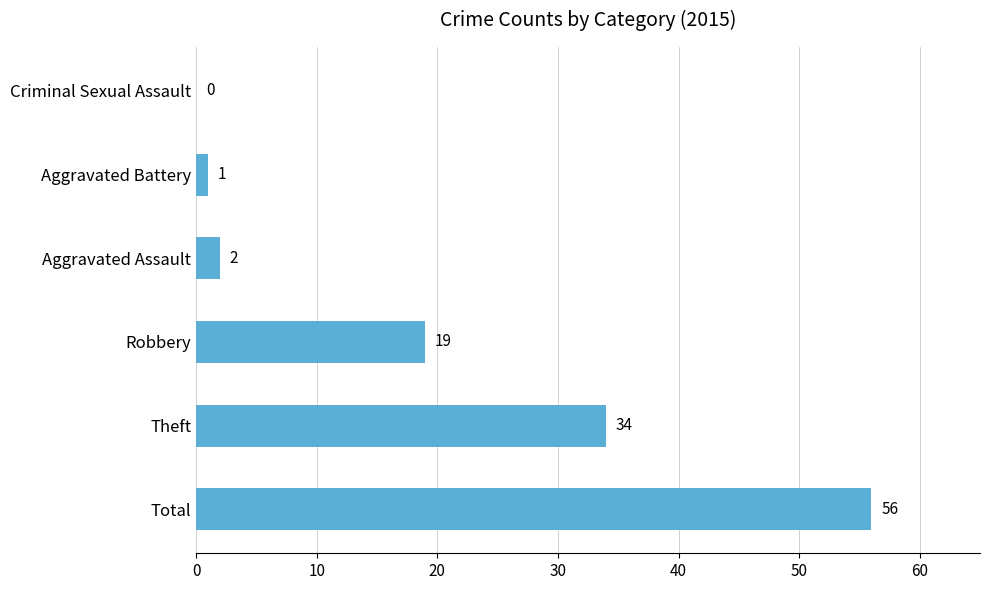

Is it true that the value at Robbery is 33?

False